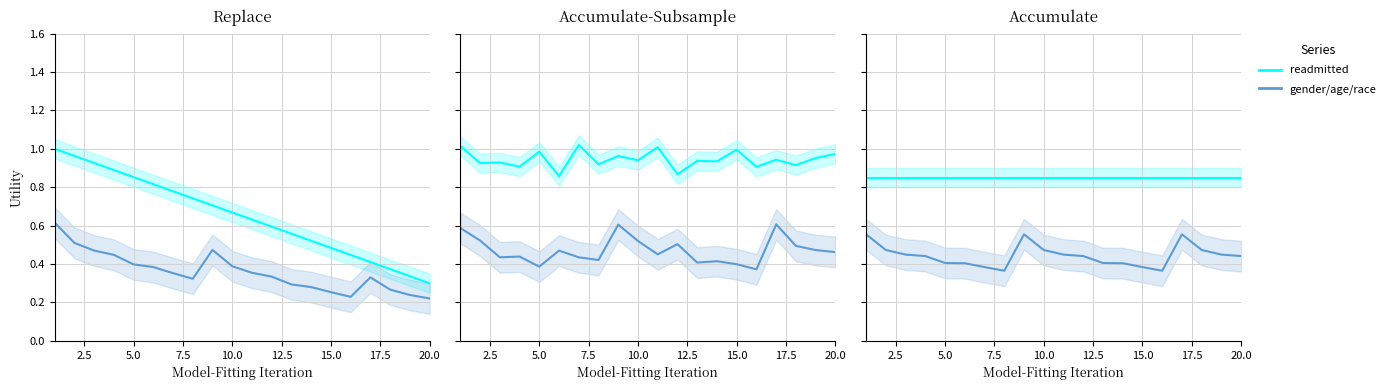

At how many categories does at least one series exceed 0?

20